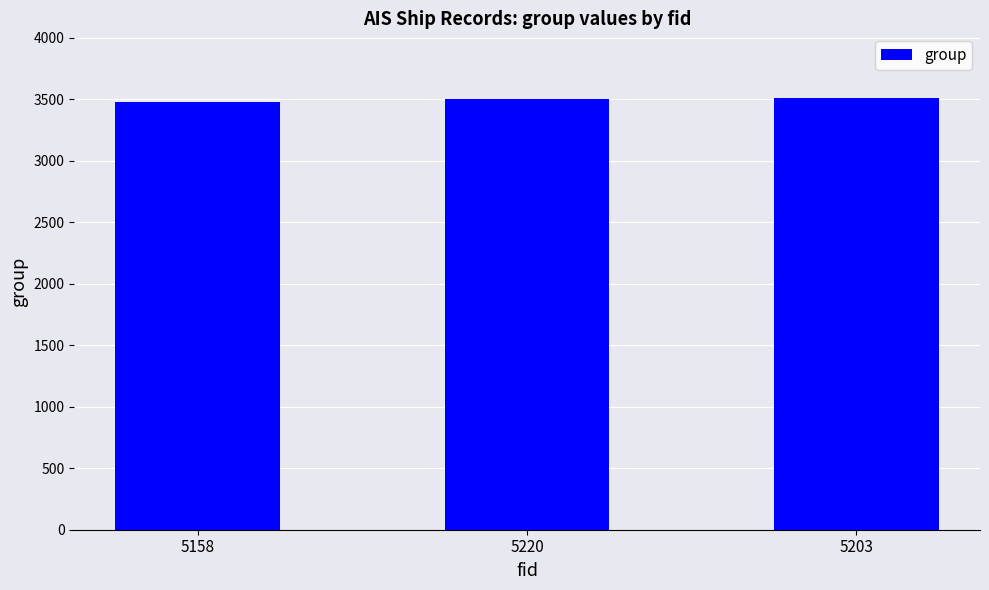

Is it true that the value at 5220 is 1240?

False